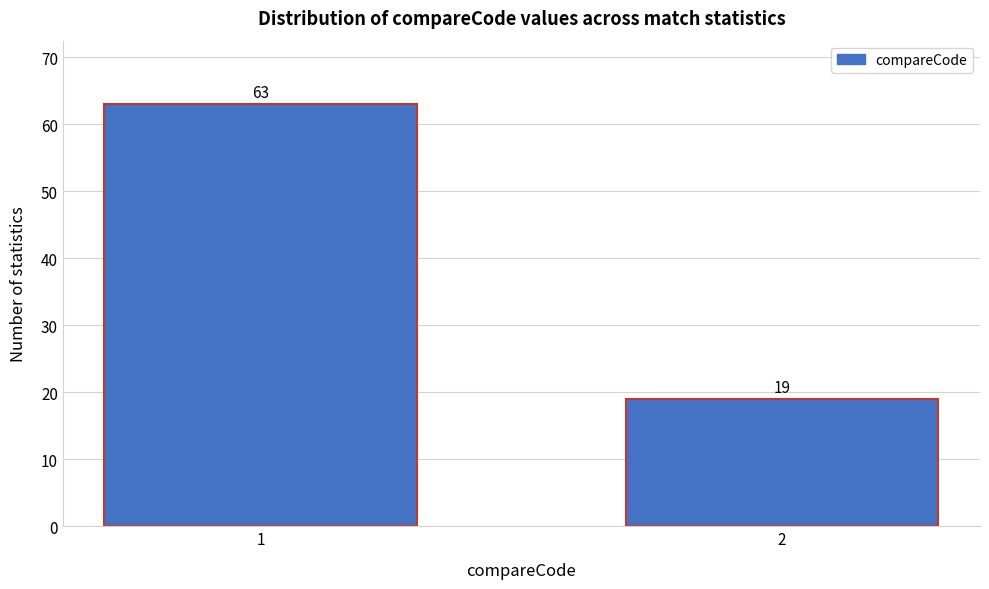

Reading right to left, what are all the values shown in this chart?

2=19	1=63